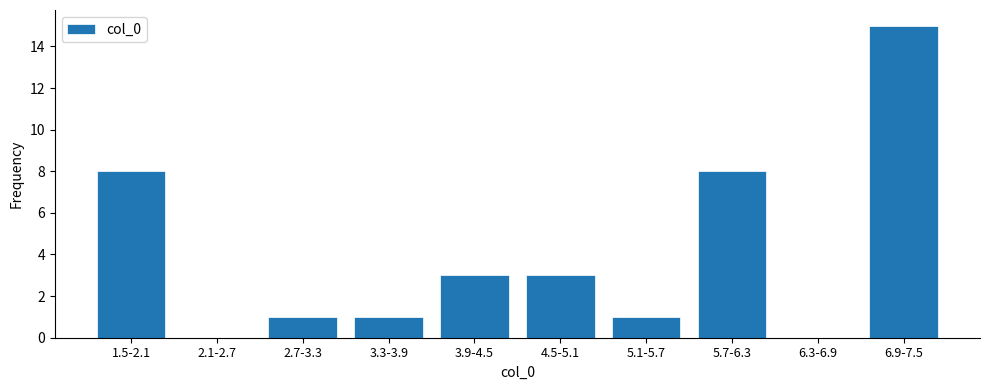

Reading right to left, transcribe all the data shown in this chart.

6.9-7.5=15	6.3-6.9=0	5.7-6.3=8	5.1-5.7=1	4.5-5.1=3	3.9-4.5=3	3.3-3.9=1	2.7-3.3=1	2.1-2.7=0	1.5-2.1=8